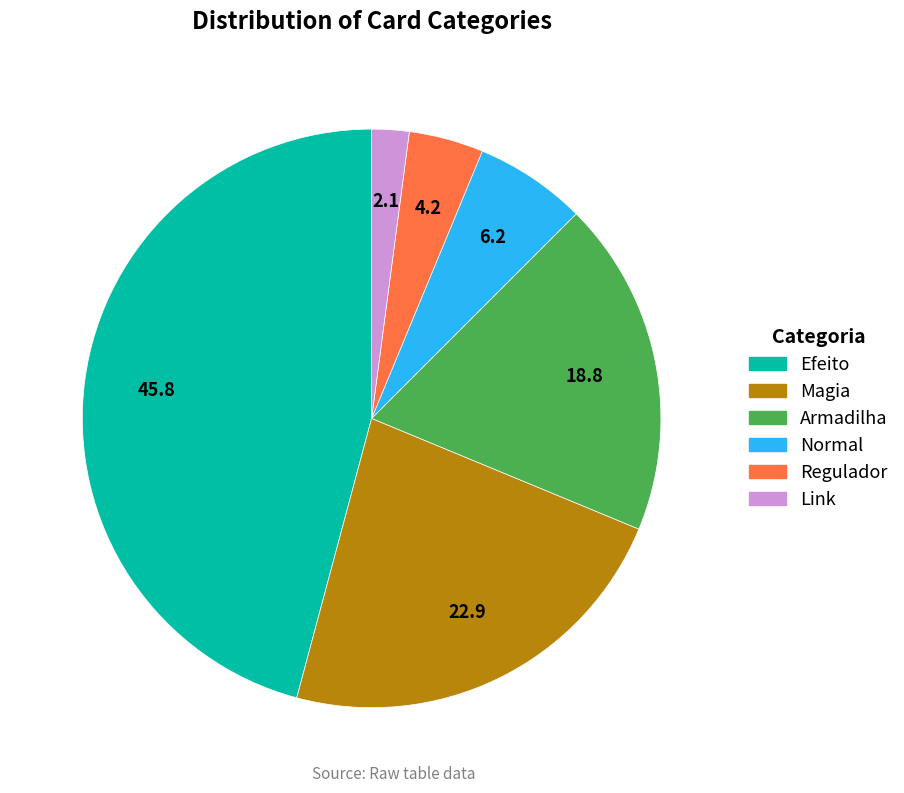

Combined, do Link and Regulador account for over 50%?

No